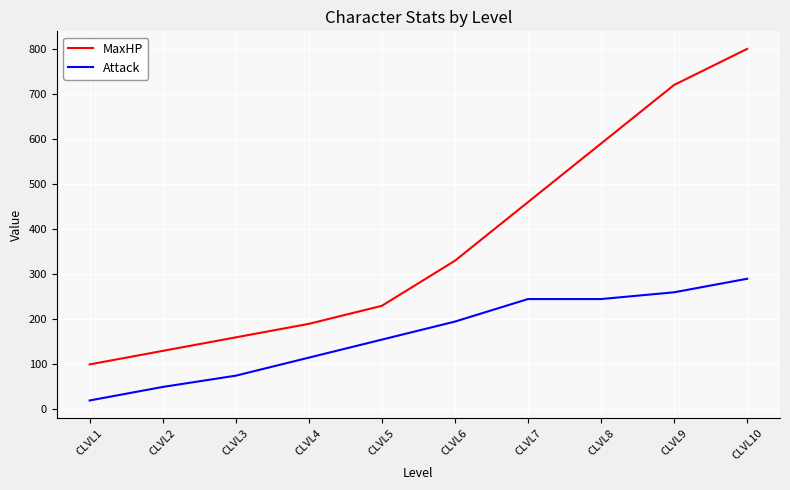

Which label corresponds to the largest value in the chart?

CLVL10